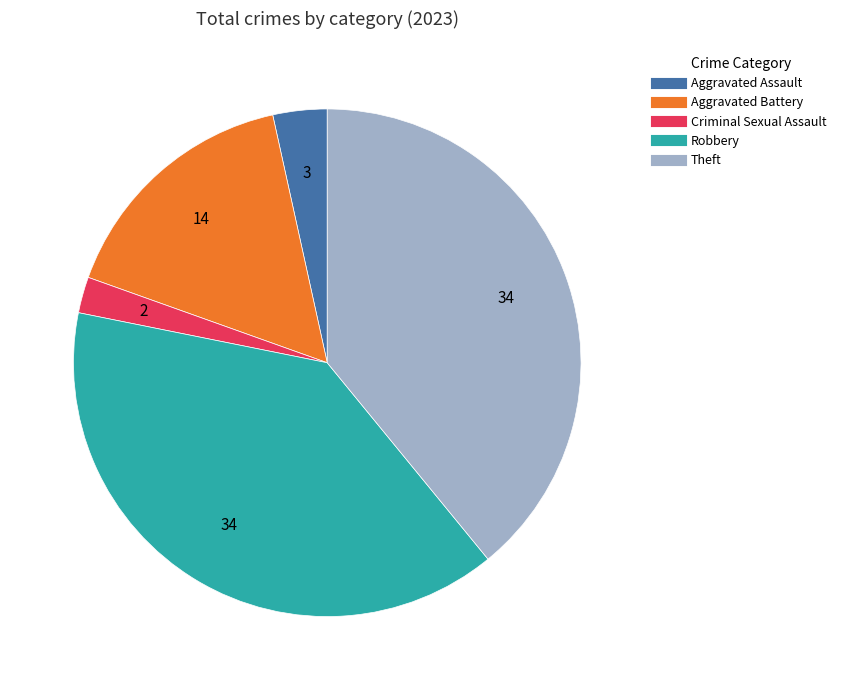

Combined, do Aggravated Assault and Robbery account for over 50%?

No